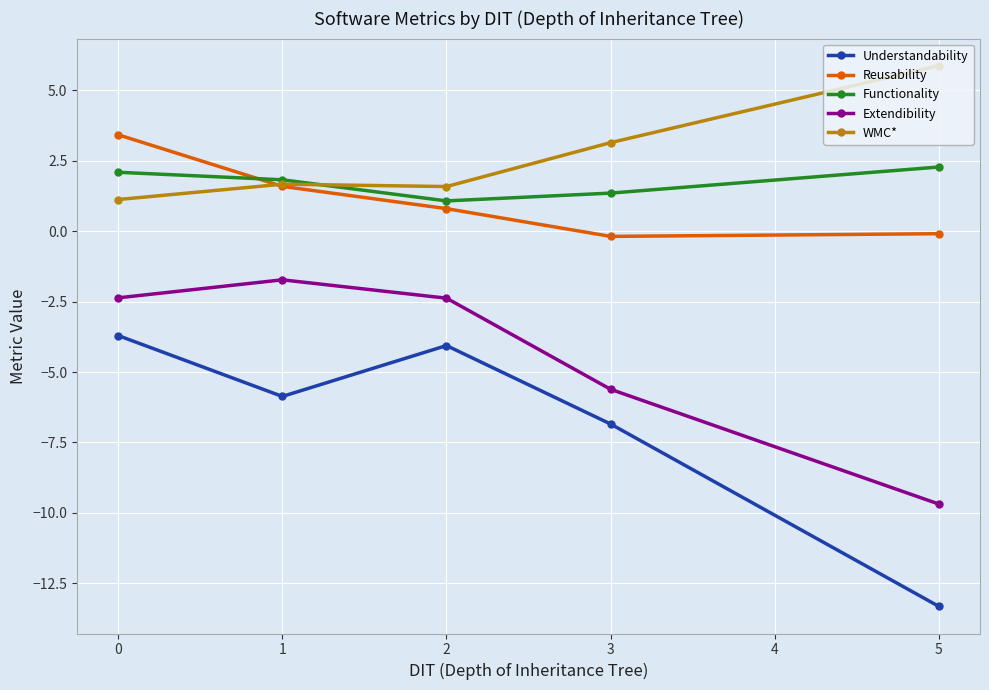

How many lines are shown in the chart?

5